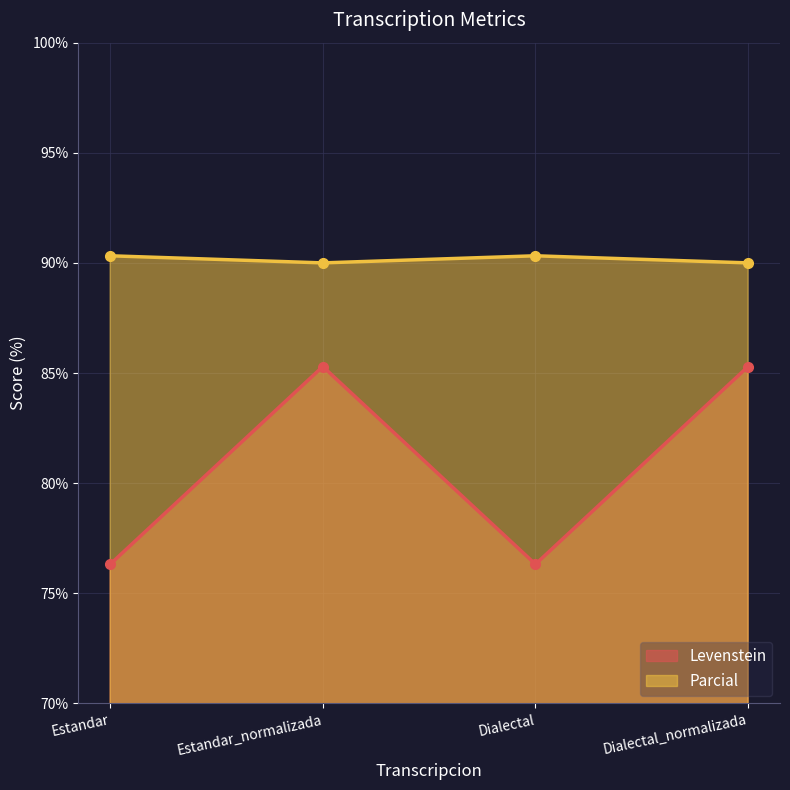

What are all the series names shown in the legend?

Levenstein, Parcial